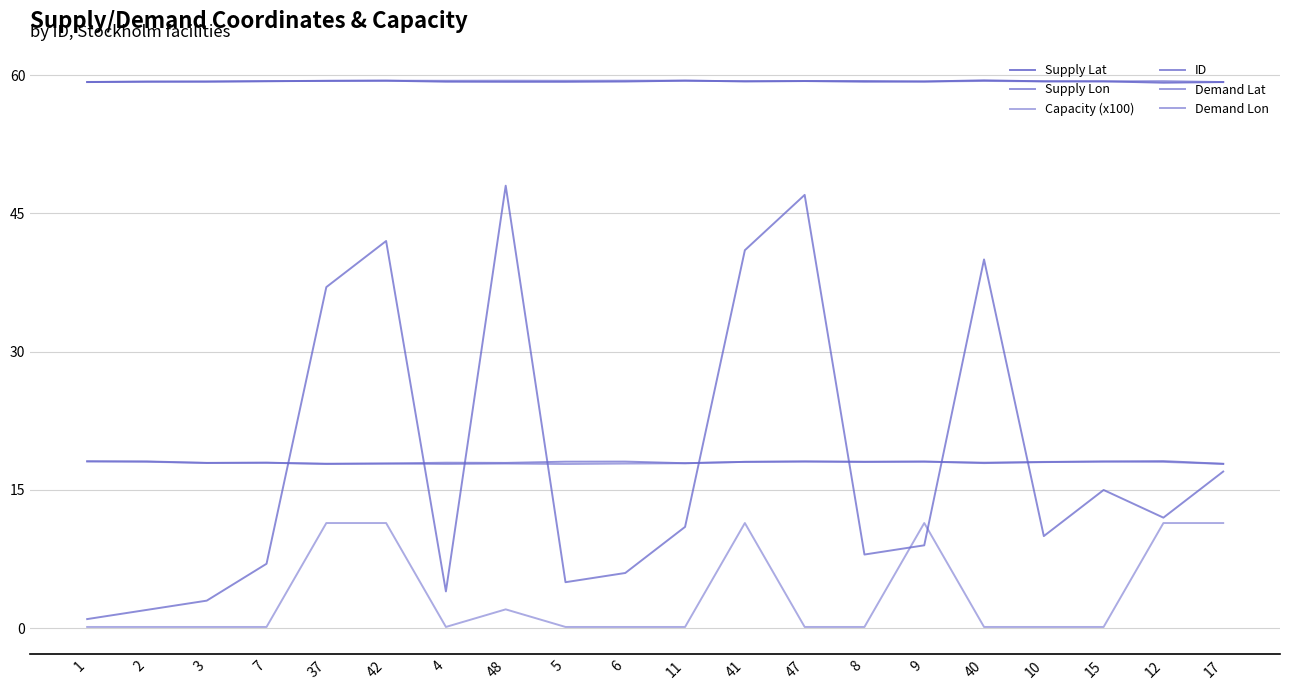

Is this an area chart (filled region under the line)?

No